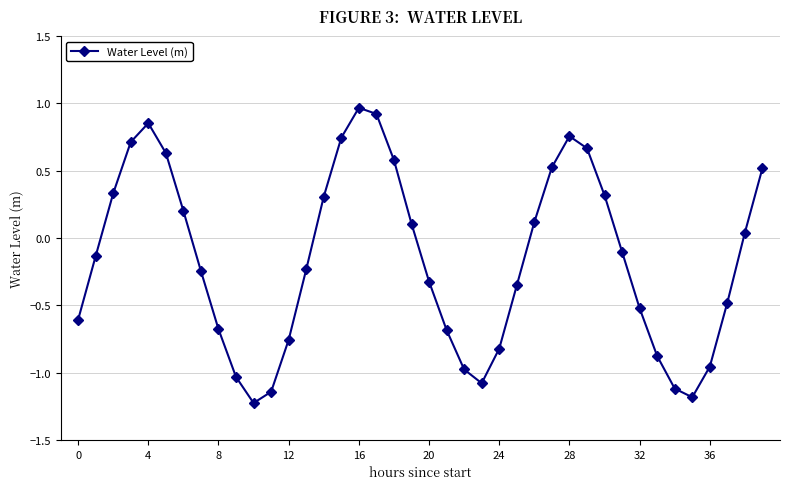

What is the difference between the maximum and second lowest values?

2.1